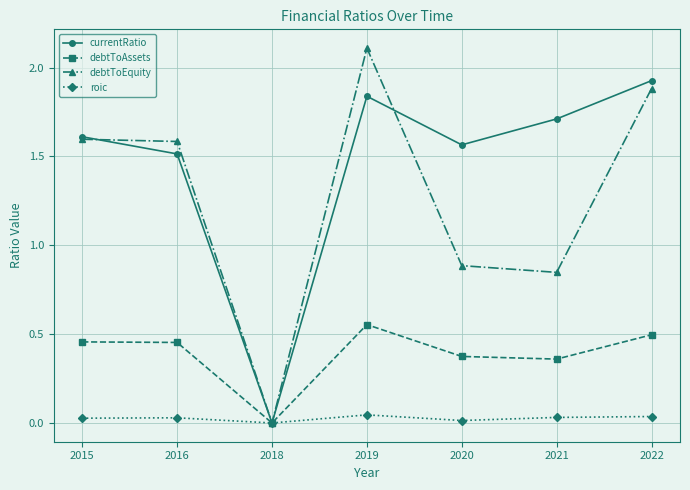

What is the greatest value displayed?

2.1